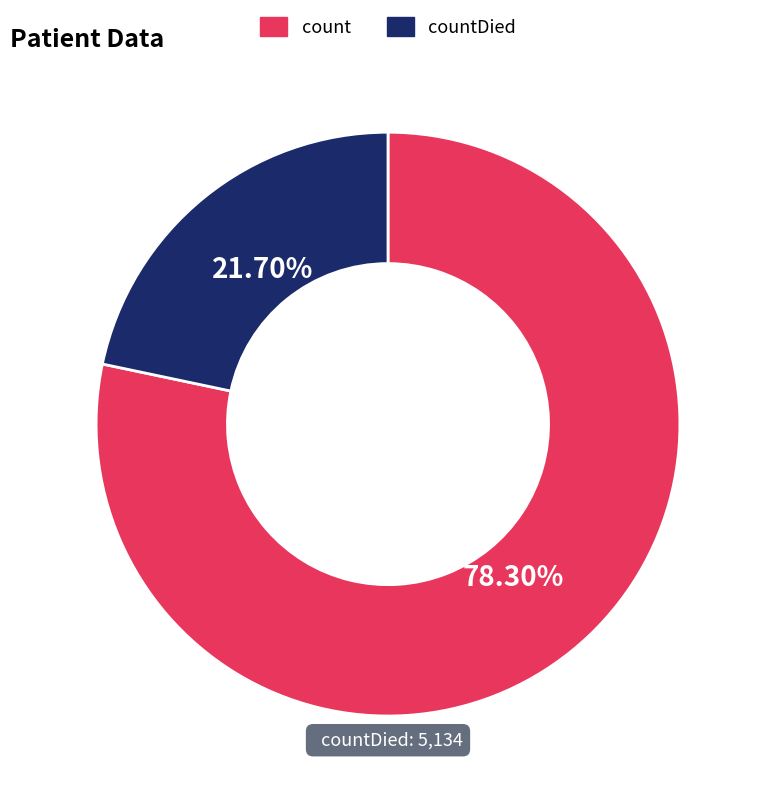

Does any single category account for the majority?

Yes